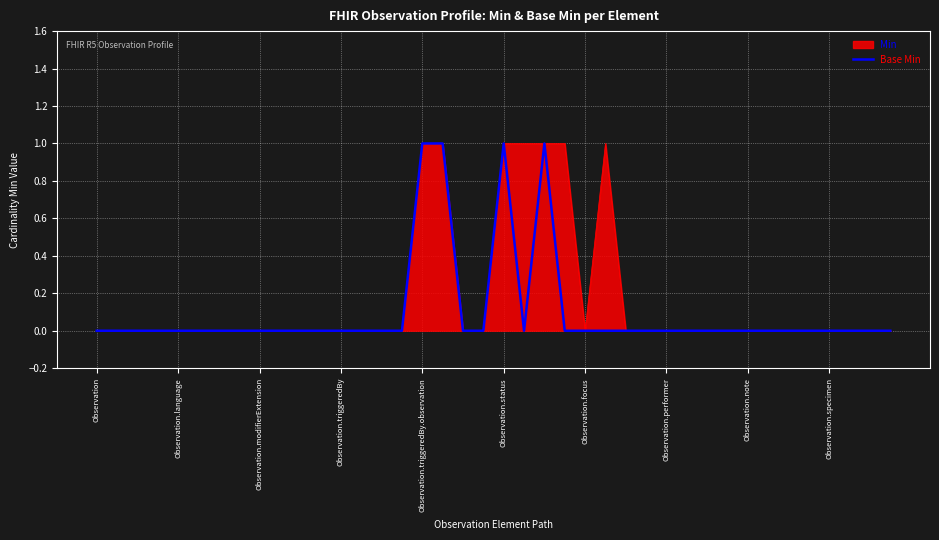

Reading left to right, transcribe all the data shown in this chart.

0	0	0	0	0	0	0	0	0	0	0	0	0	0	0	0	1	1	0	0	1	0	1	0	0	0	0	0	0	0	0	0	0	0	0	0	0	0	0	0